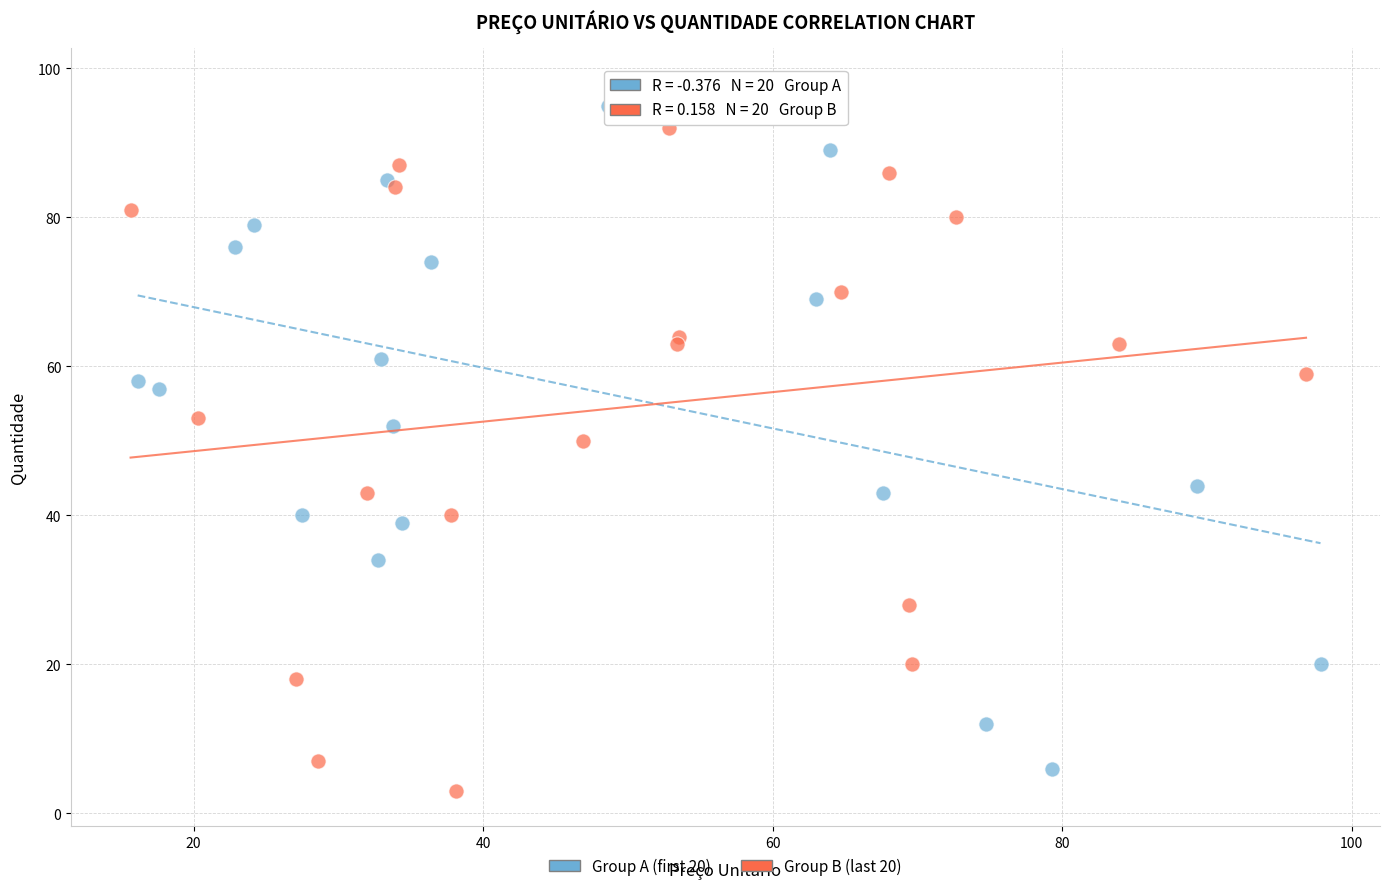

Which series contains the highest Y value?

Group A (first 20)